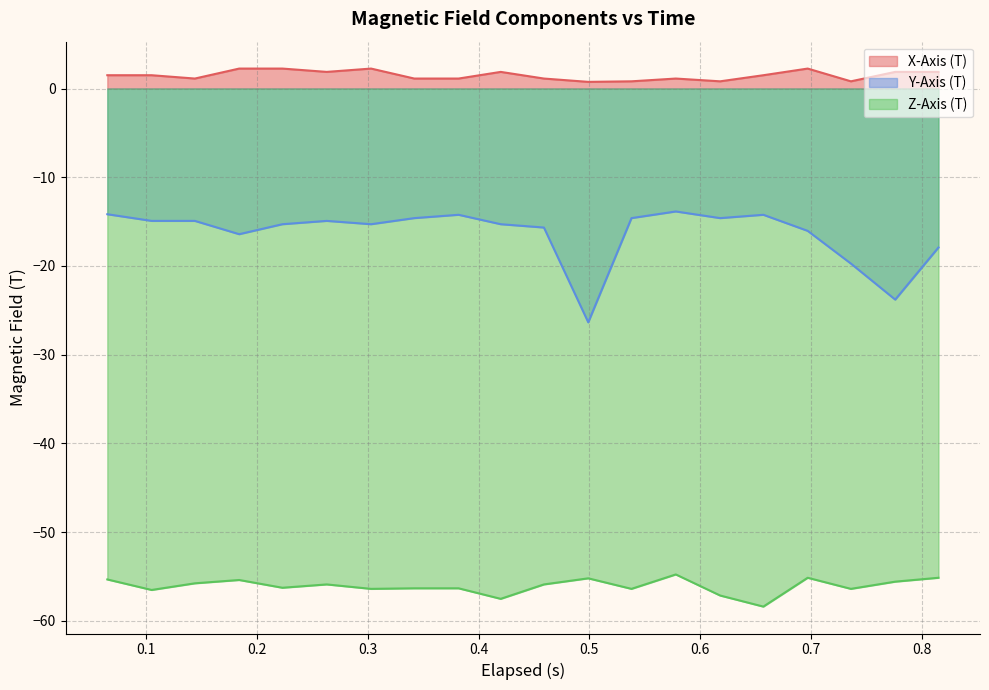

True or false: Y-Axis (T) and X-Axis (T) intersect in this chart.

False